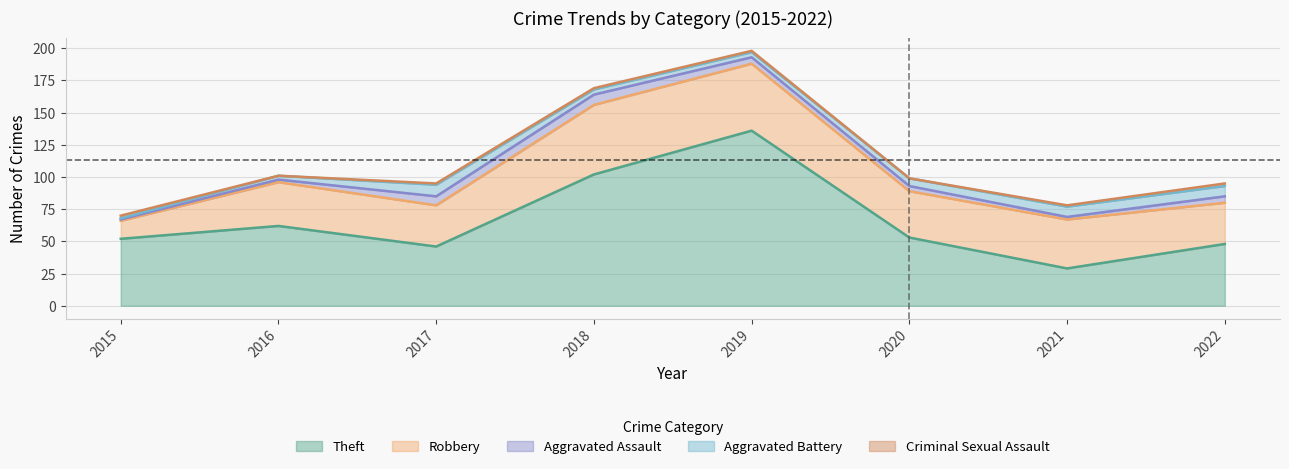

What is the difference between the second highest and second lowest values in the Aggravated Battery series?

5